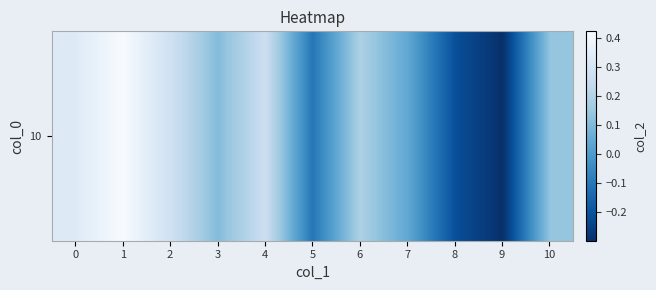

Reading left to right, what are all the values shown in this chart?

0.3	0.4	0.3	0.1	0.3	-0.1	0.2	0.0	-0.2	-0.3	0.1